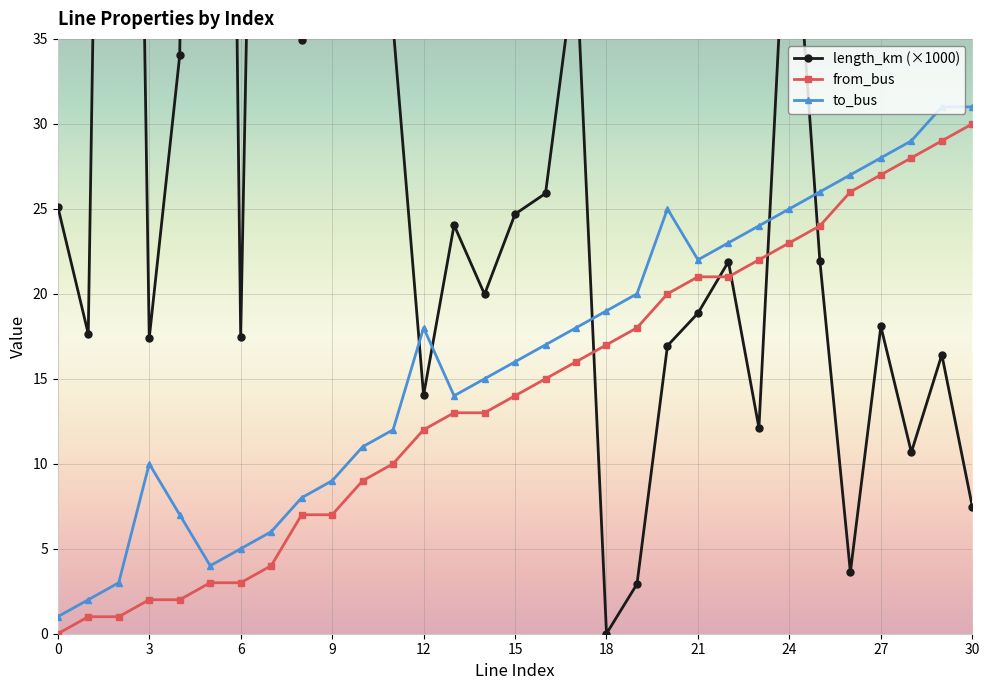

At which category does to_bus reach its first local peak?

3